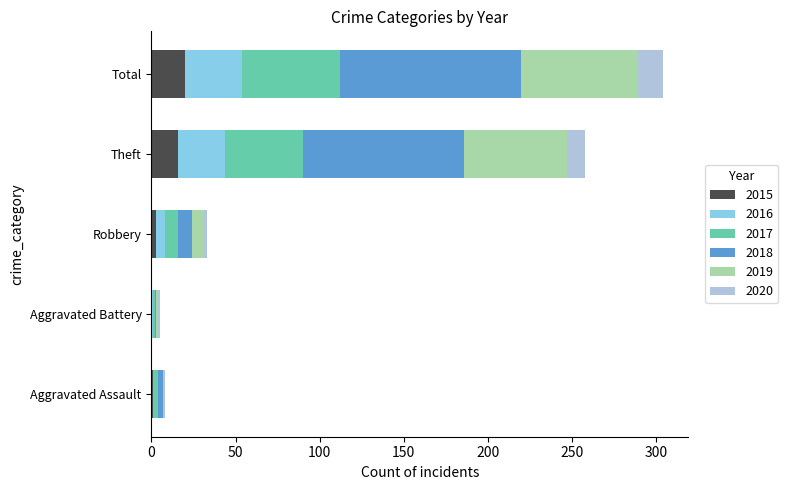

How many distinct data groups are displayed?

6